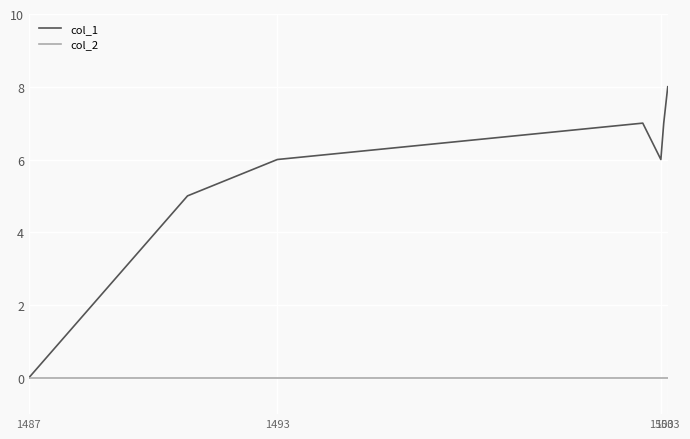

What is the greatest value displayed?

8